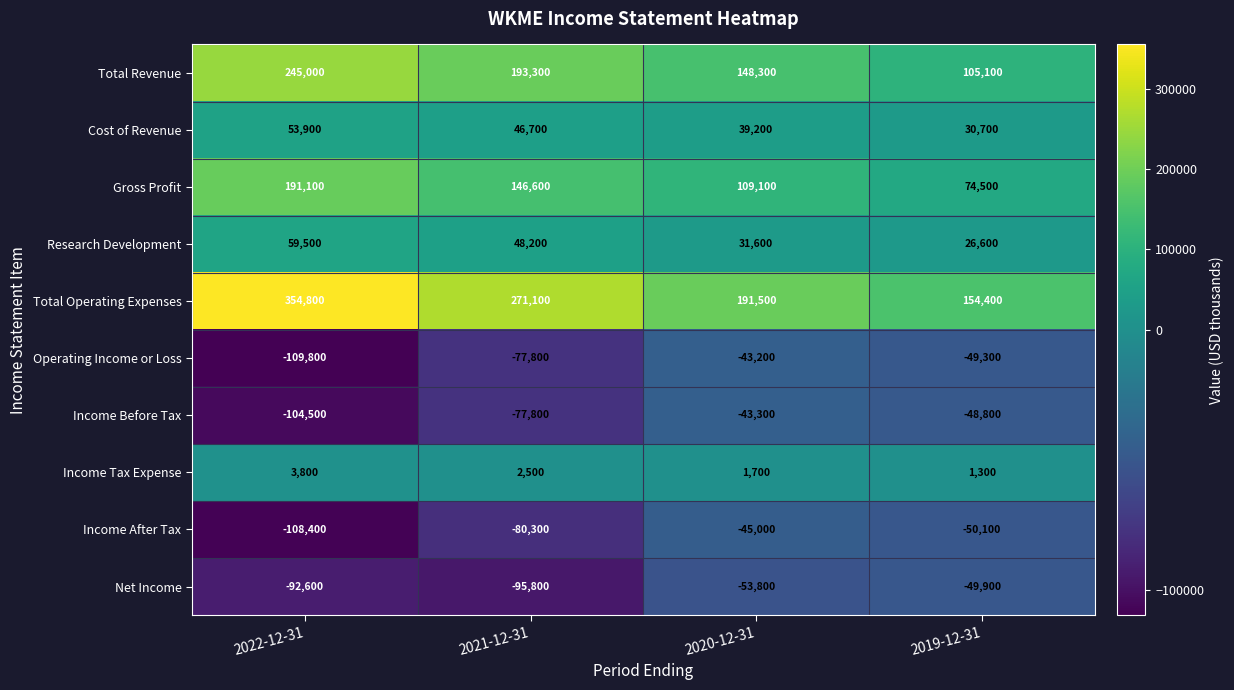

Where is Total Revenue nearest to the value 175050?

2021-12-31